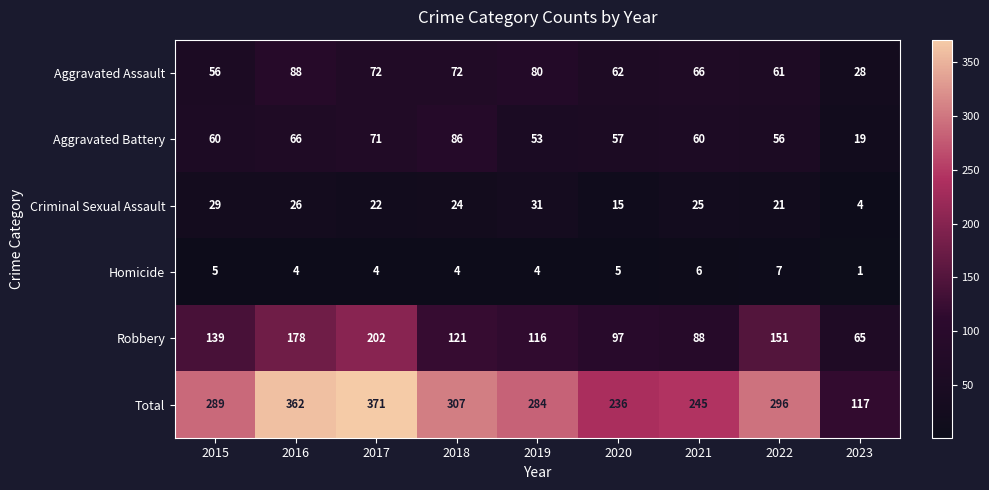

What is the average value of the Aggravated Assault series?

65